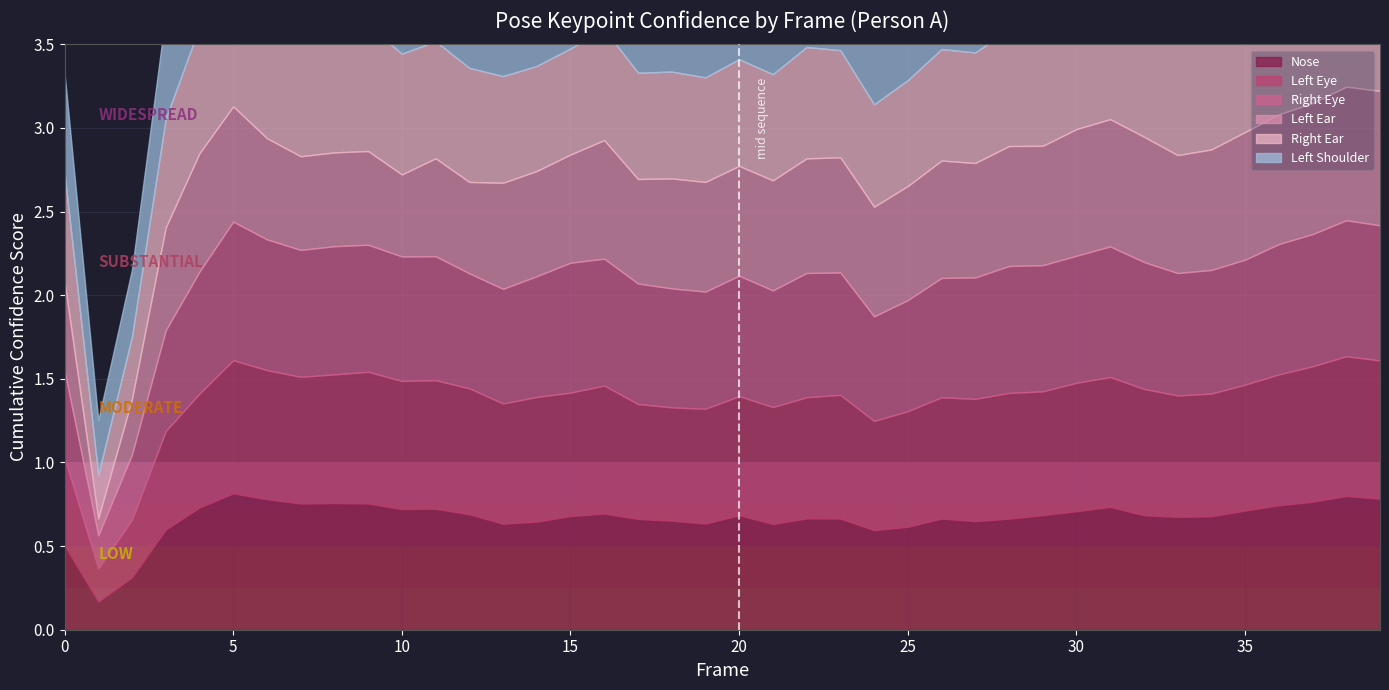

List the labels in order of a_left_shoulder_confidence value, largest first.

4, 39, 3, 37, 38, 0, 30, 8, 36, 12, 6, 31, 9, 33, 35, 26, 25, 27, 28, 7, 13, 32, 24, 16, 34, 5, 11, 10, 21, 29, 23, 22, 15, 14, 20, 18, 19, 2, 17, 1